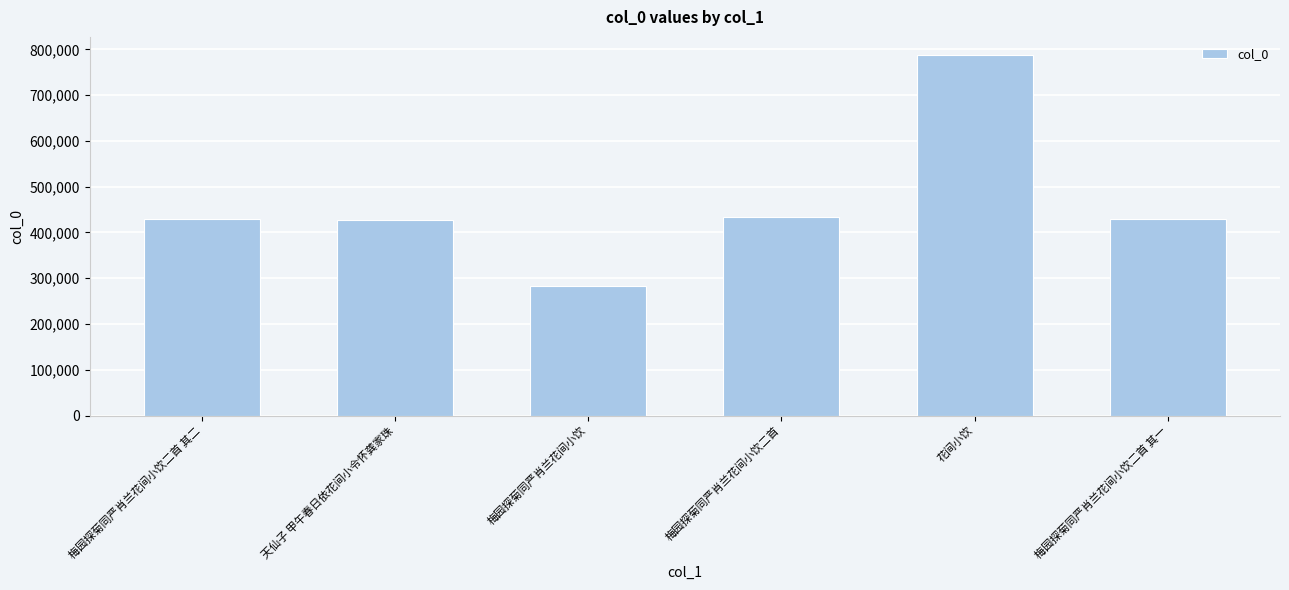

What is the label of the 4th bar from the left?

梅园探菊同严肖兰花间小饮二首